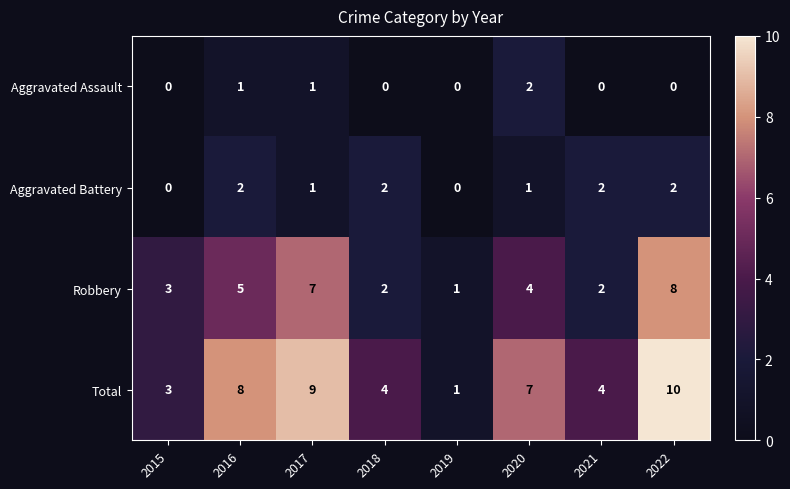

Count the Total values in the range 4 to 9.

5